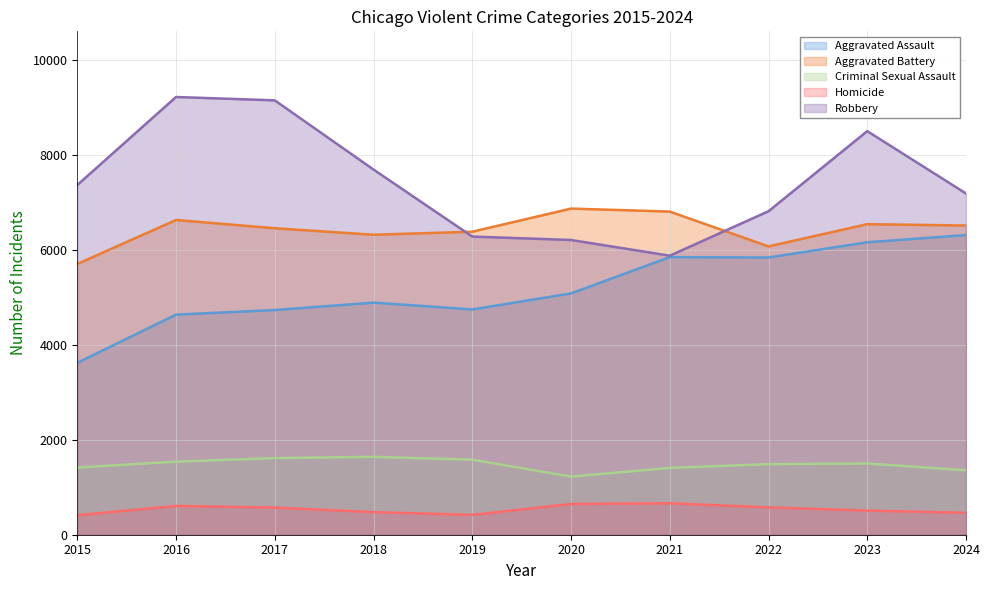

Where is the first local minimum for Robbery?

2021